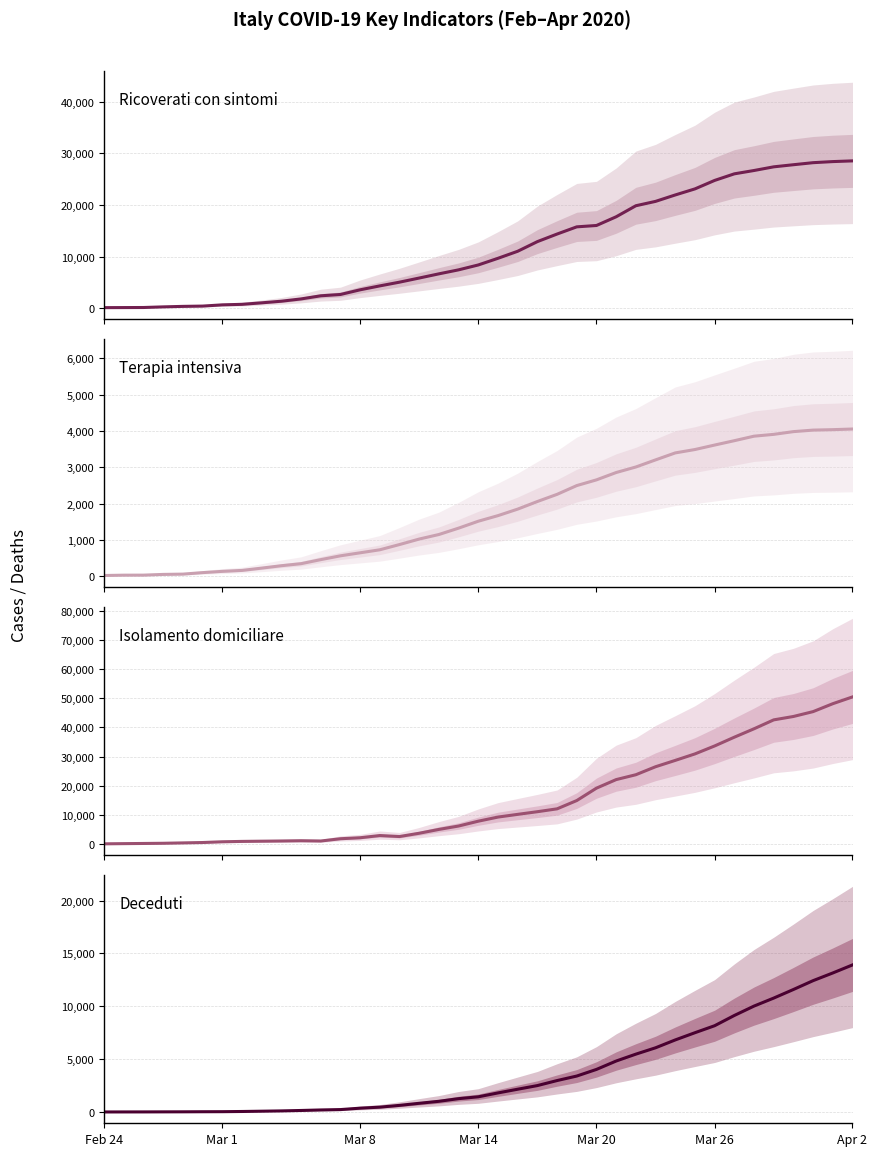

How many lines are shown in the chart?

4